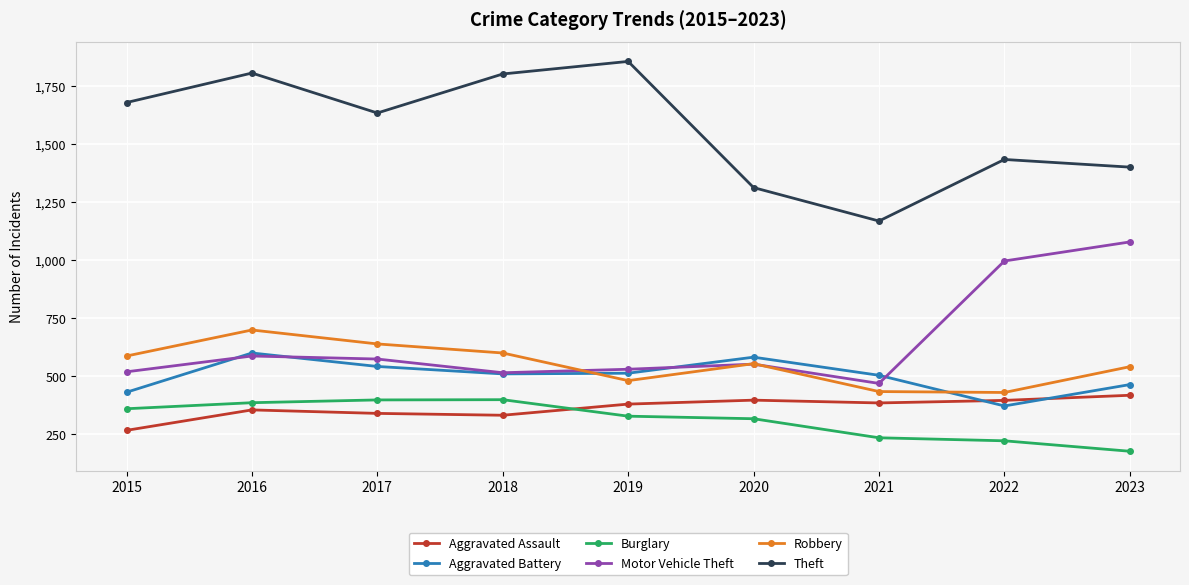

What is the spread (max minus min) of values at 2020?

995